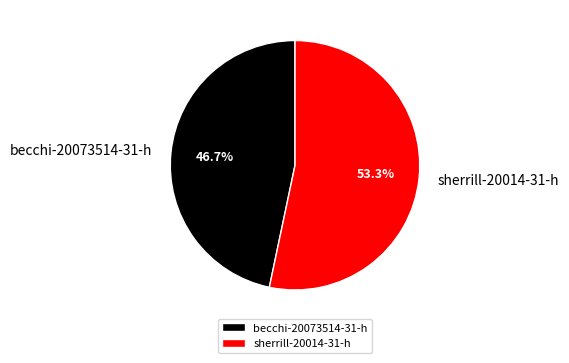

What is the ratio of the value at sherrill-20014-31-h to the value at becchi-20073514-31-h?

1.1